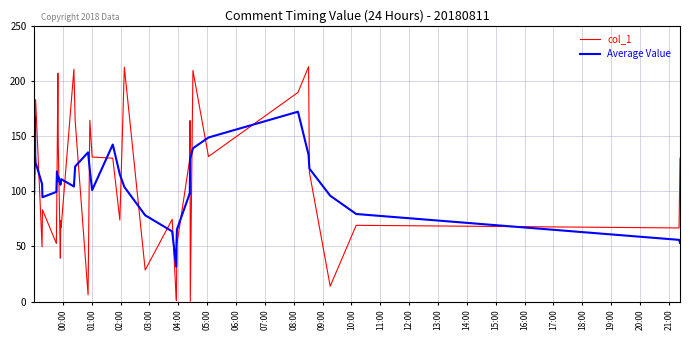

What is the difference between the maximum and minimum values in the col_1 series?

223.4